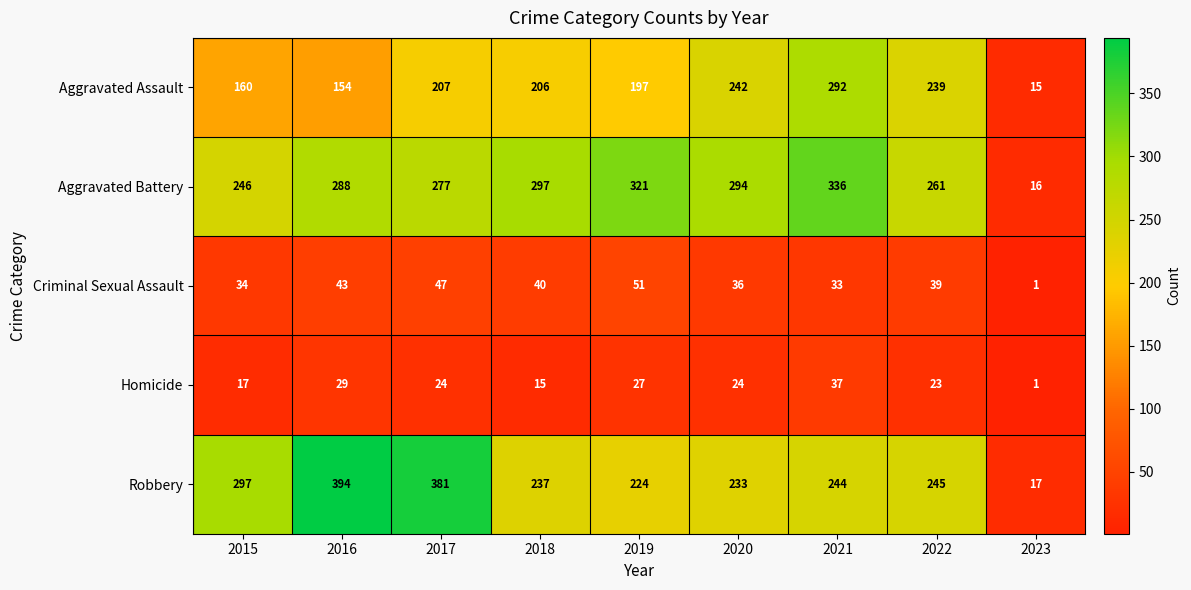

Where is Aggravated Battery nearest to the value 176?

2015